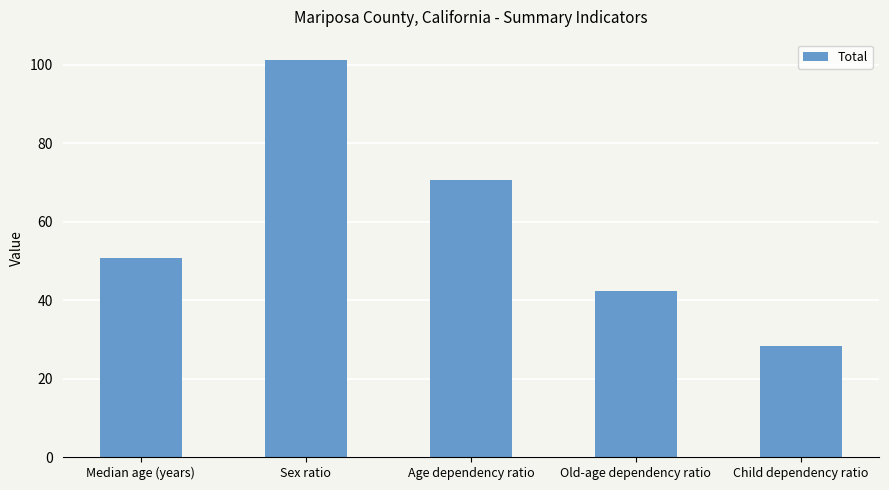

What is the sum of the values at Median age (years) and Sex ratio?

151.9